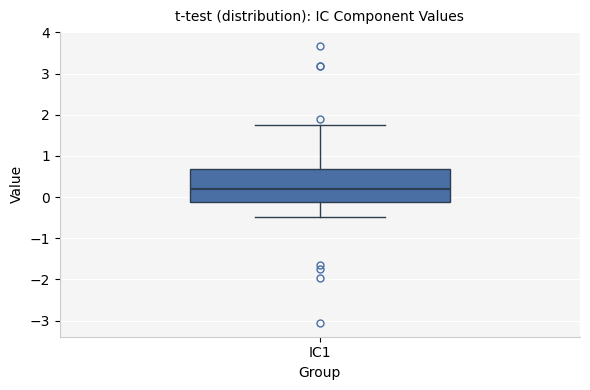

Read this box plot against the y-axis: the position of the median line, the range covered by the box, and the ends of both whiskers. The values are not printed on the chart, so give them approximately, as read against the axis.

median 0.2, box -0.1 to 0.7, whiskers -0.5 to 1.8